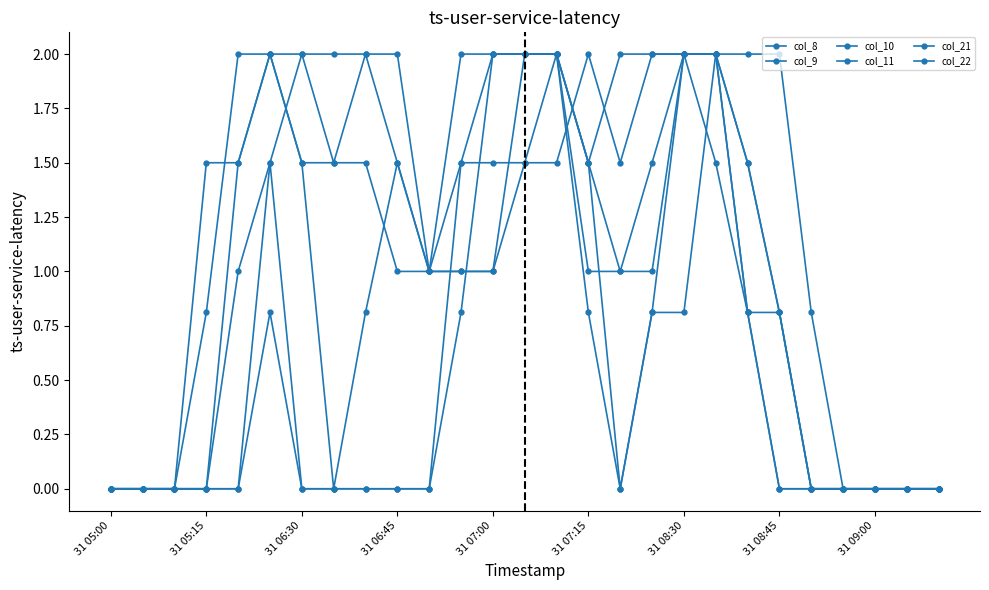

How many lines are shown in the chart?

6